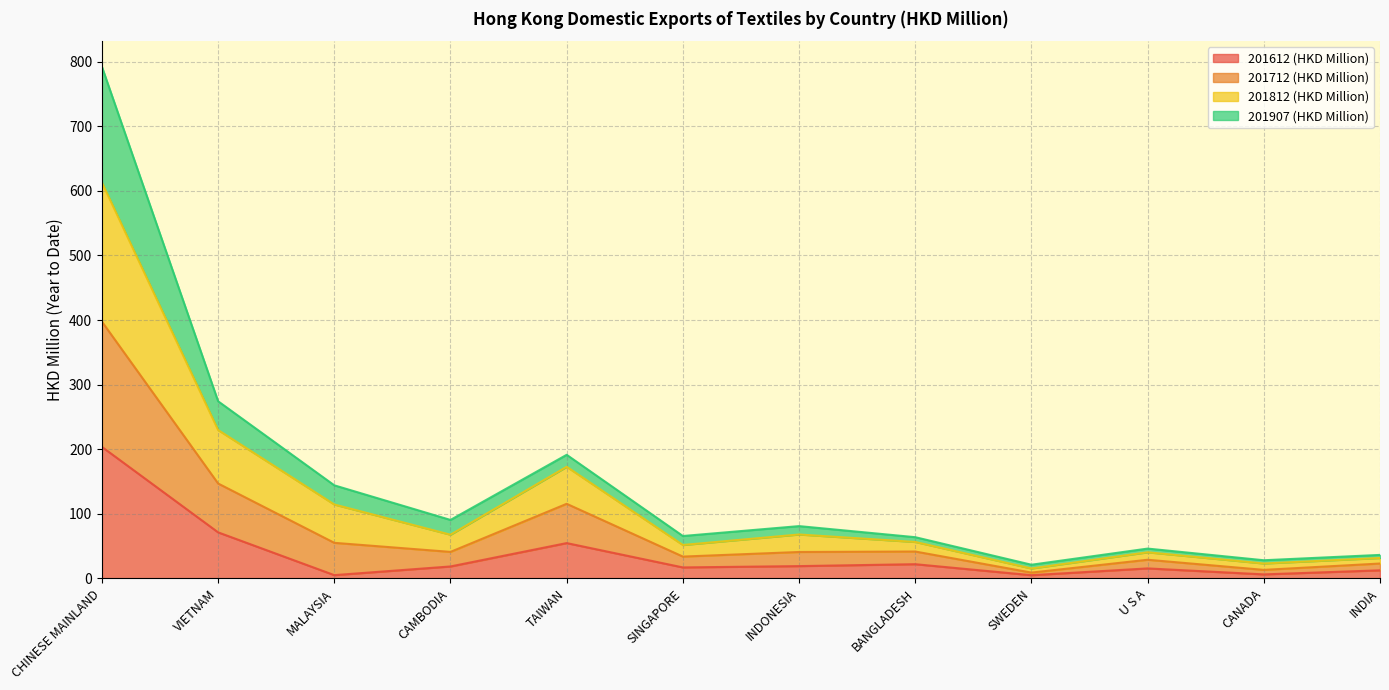

What is the total value across all series at CAMBODIA?

90.5